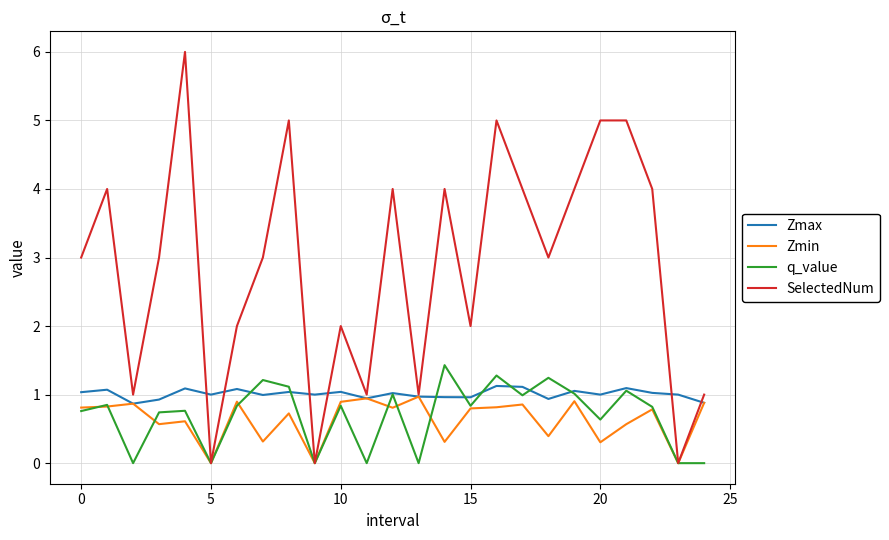

What is the maximum value shown in the chart?

6.0